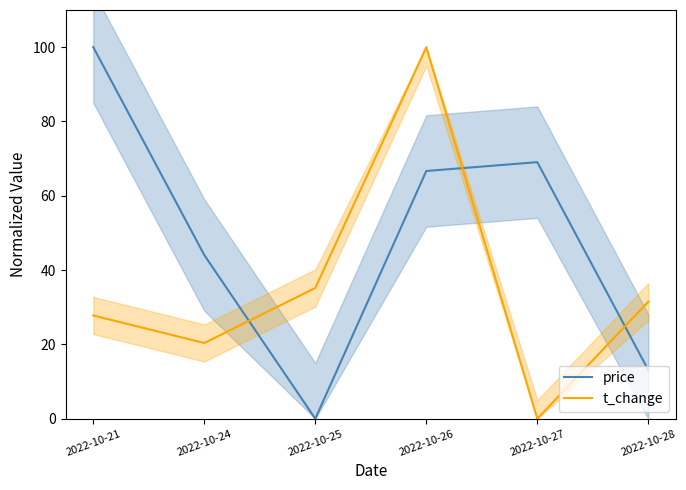

True or false: price has a value of 8.7 at 2022-10-28.

False